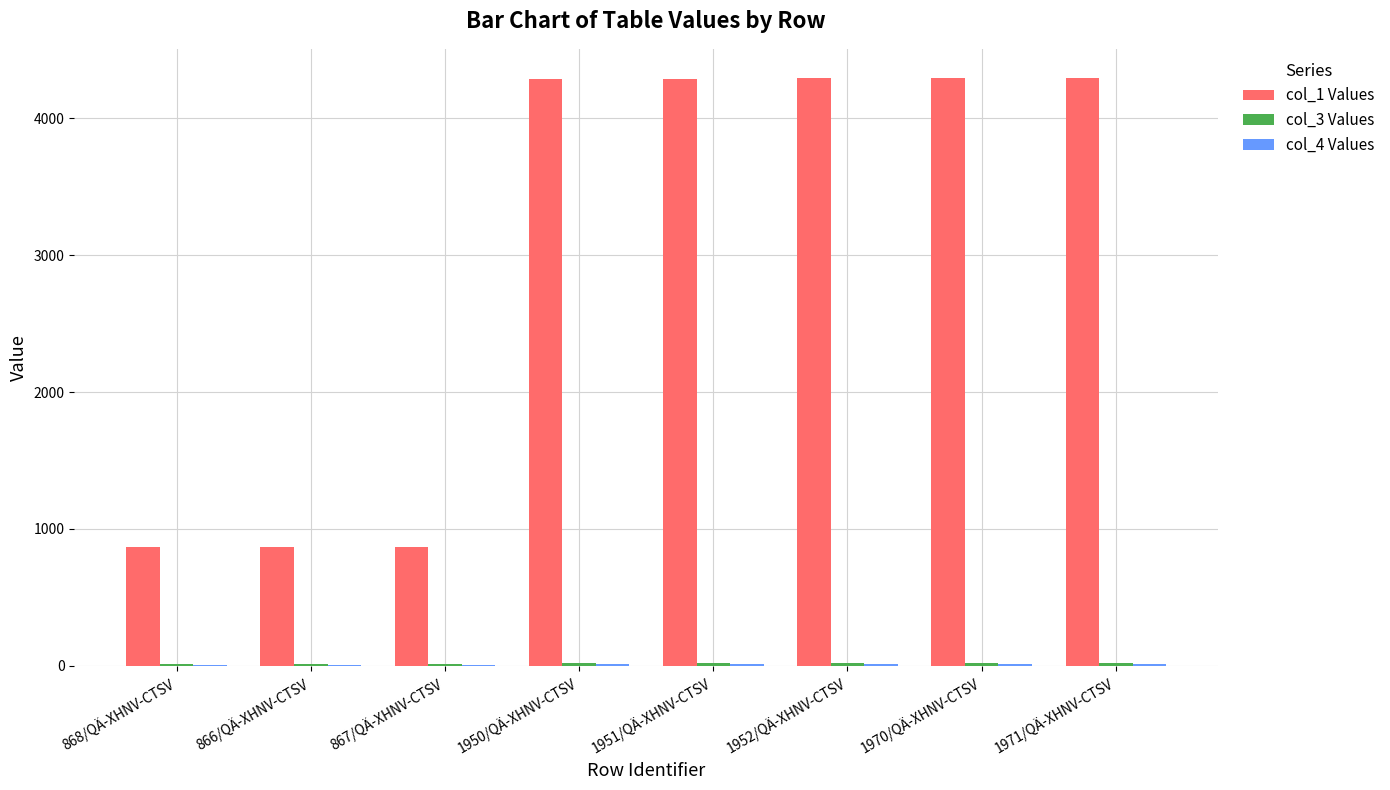

Is it true that col_1 Values equals 4286 at 1950/QÄ-XHNV-CTSV?

True